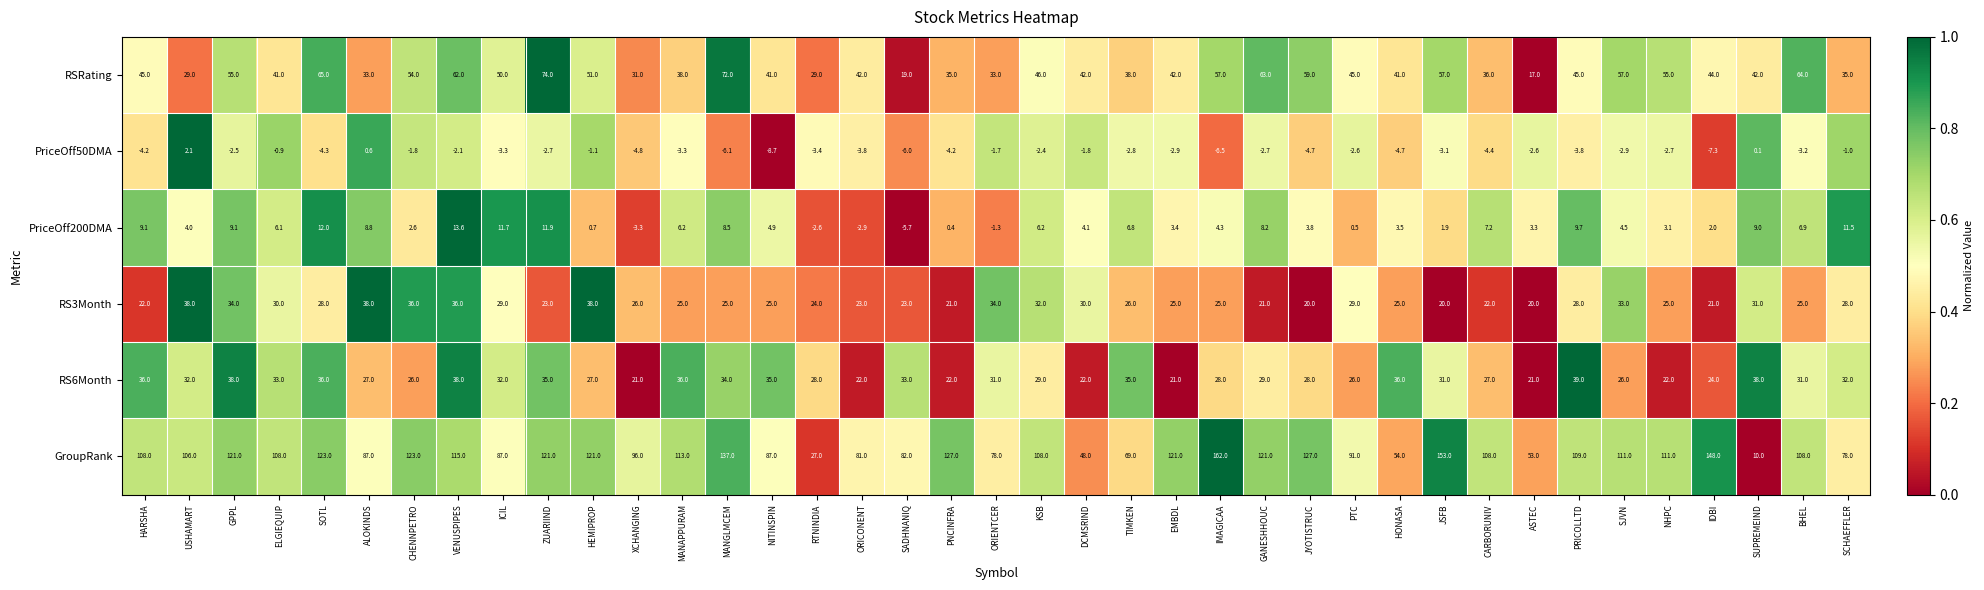

What is the approximate value of PriceOff200DMA at KSB?

6.2